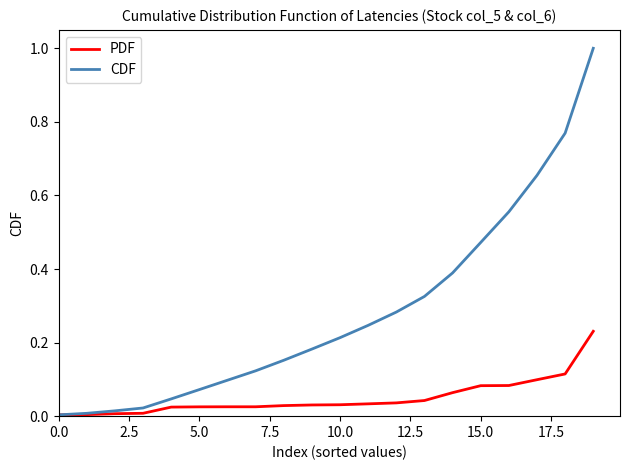

List the series in order of their overall mean, lowest first.

PDF, CDF